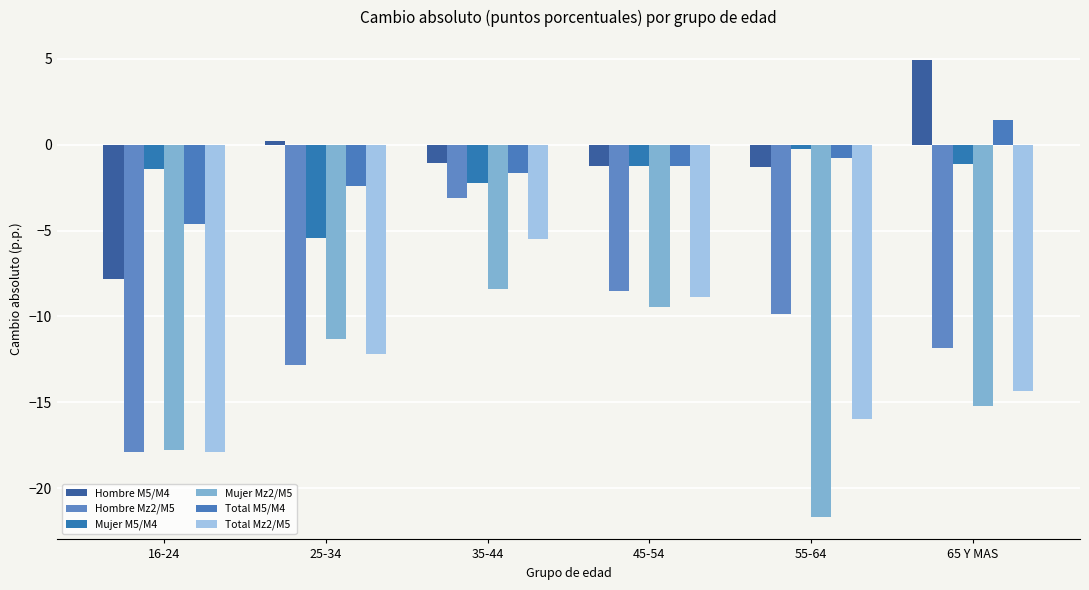

What are all the series names shown in the legend?

Hombre M5/M4, Hombre Mz2/M5, Mujer M5/M4, Mujer Mz2/M5, Total M5/M4, Total Mz2/M5